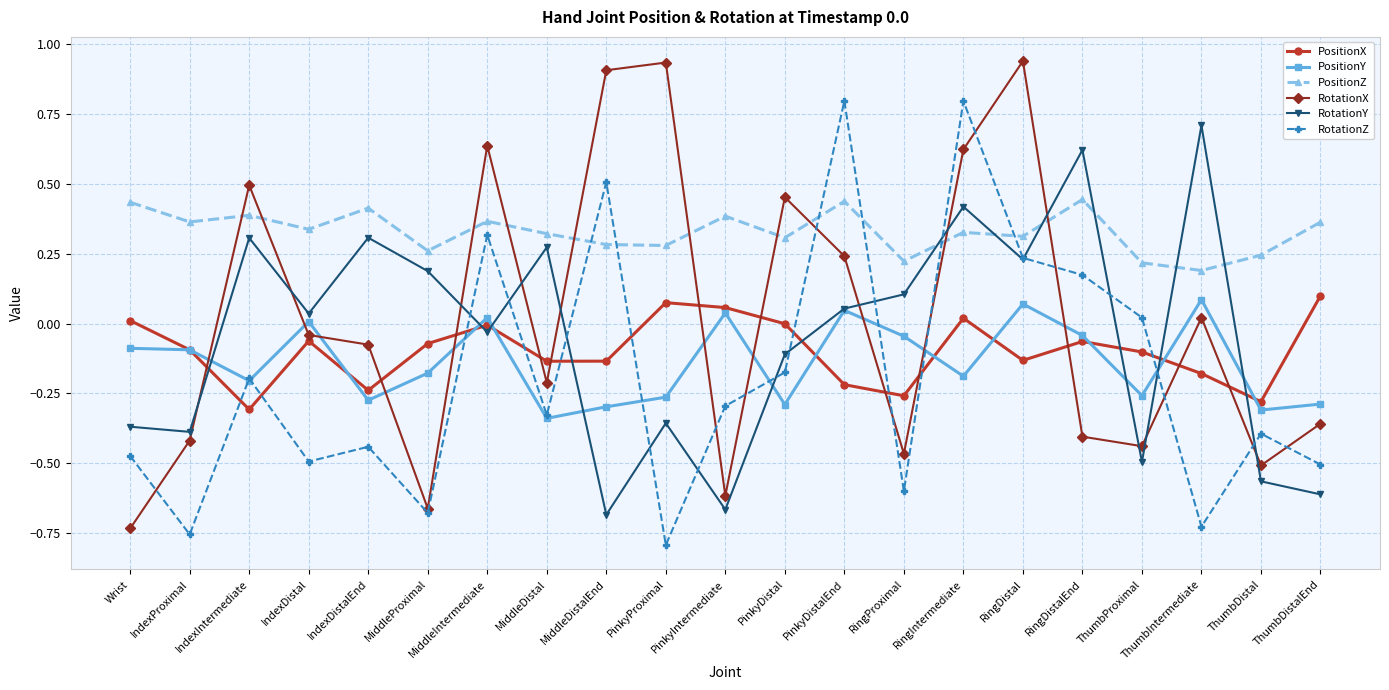

How many interior local valleys does the PositionX series have?

6